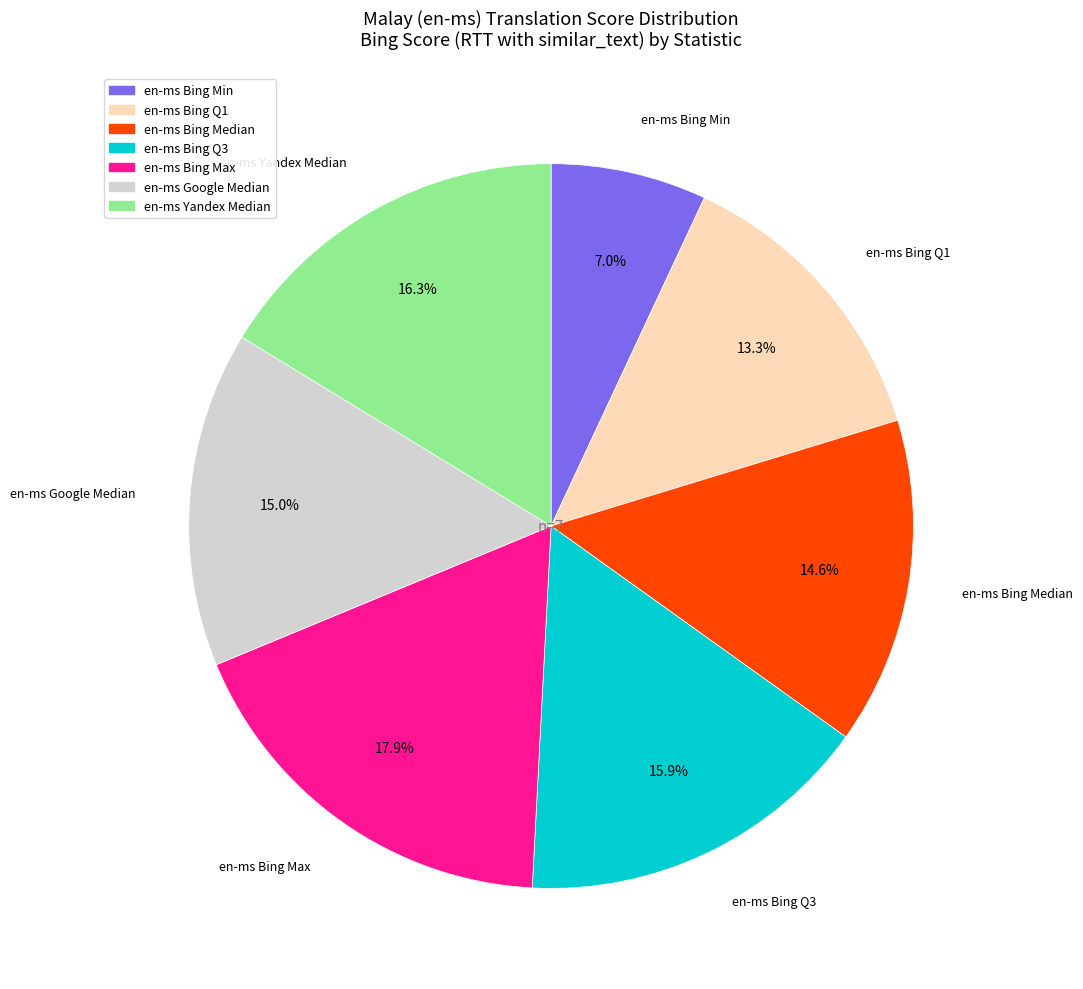

Is there any slice that represents more than half of the pie?

No